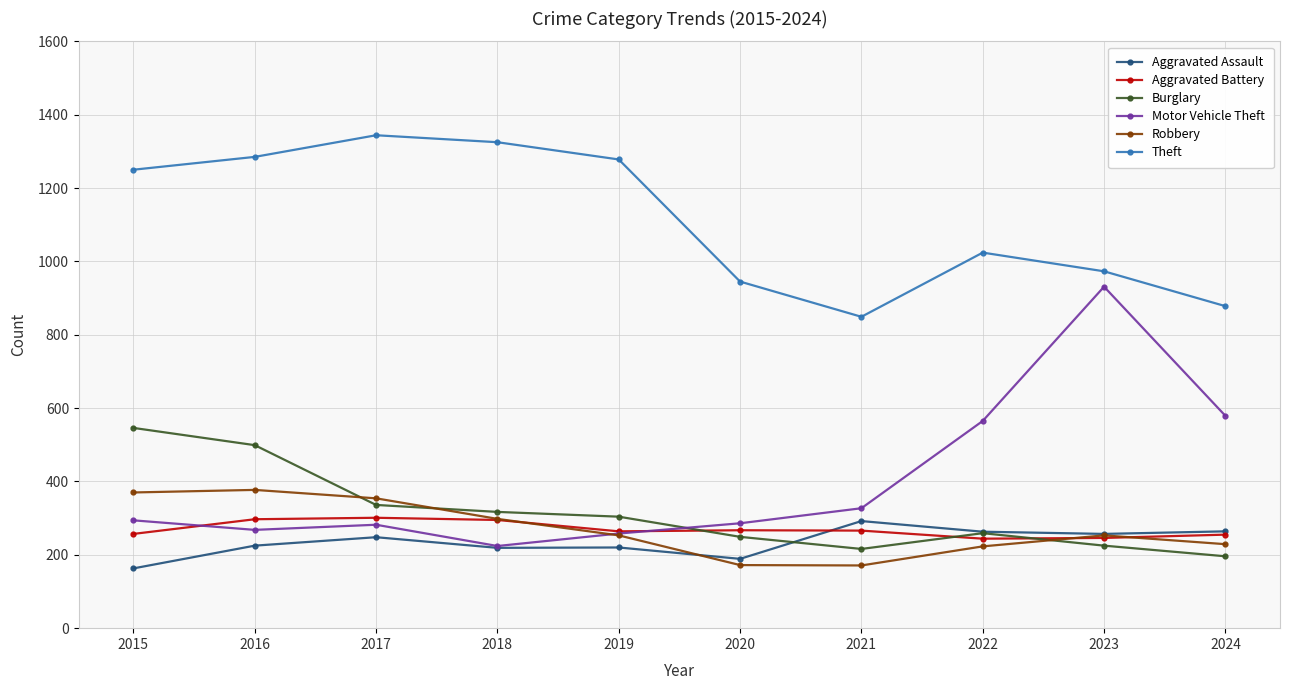

Which series has the largest total across all categories?

Theft